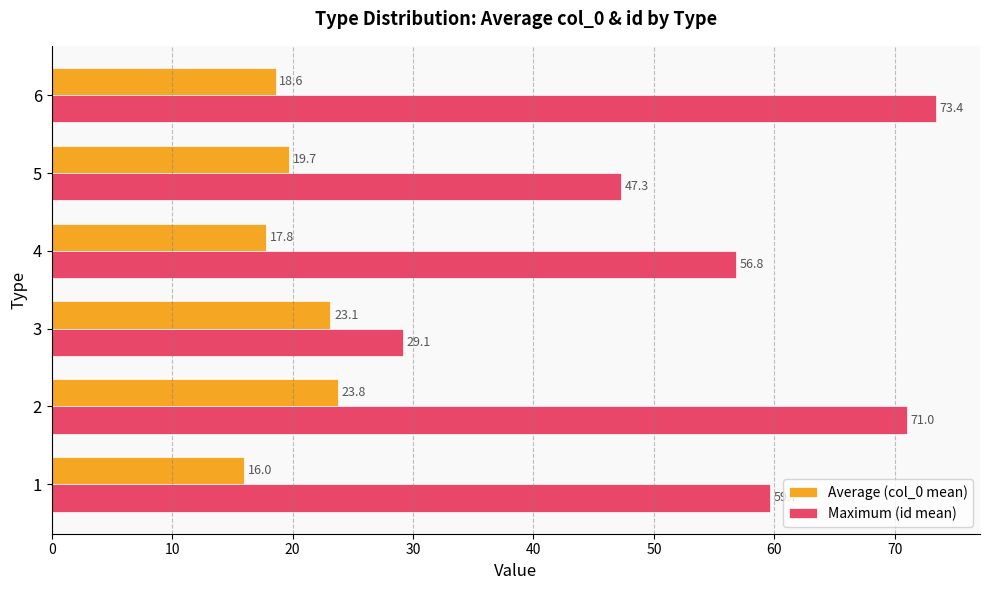

What is the average value of the Maximum (id mean) series?

56.2